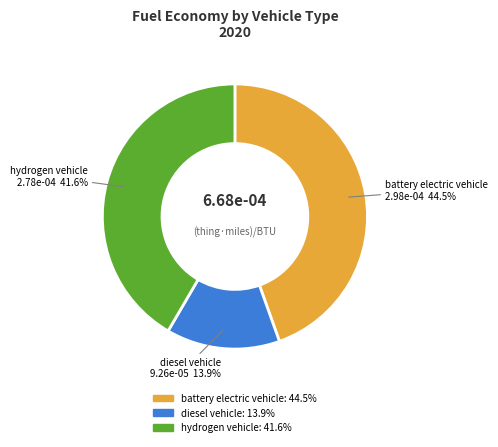

Does hydrogen vehicle account for over 50% of the chart?

No